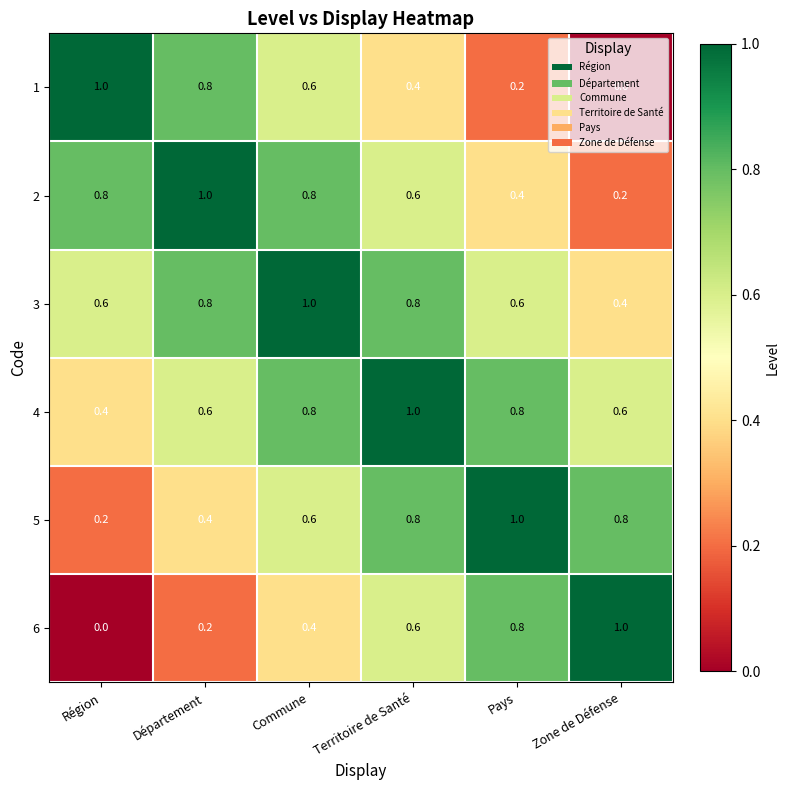

The 6 series shows 0.4 at Commune. True or false?

True